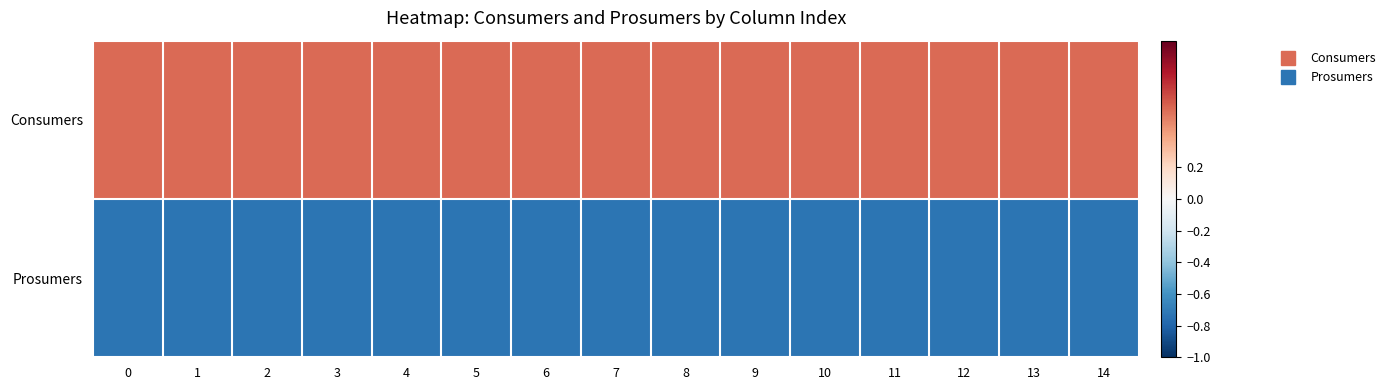

Which series has the largest total across all categories?

Consumers